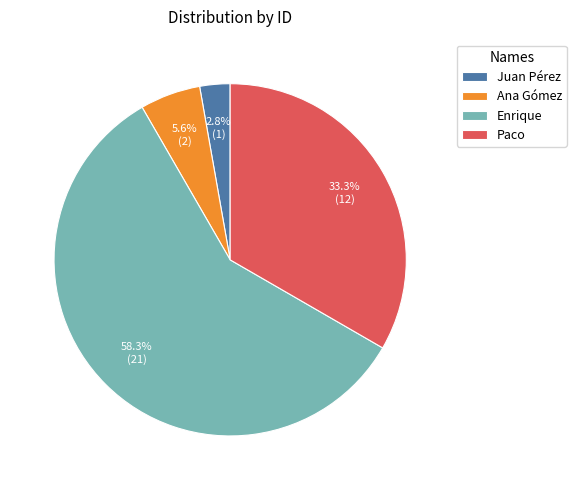

What is the largest slice in the pie chart?

Enrique